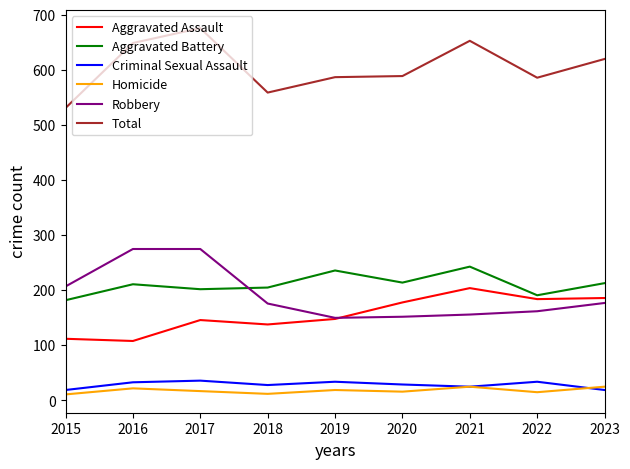

At which category is the sum across all series the highest?

2017